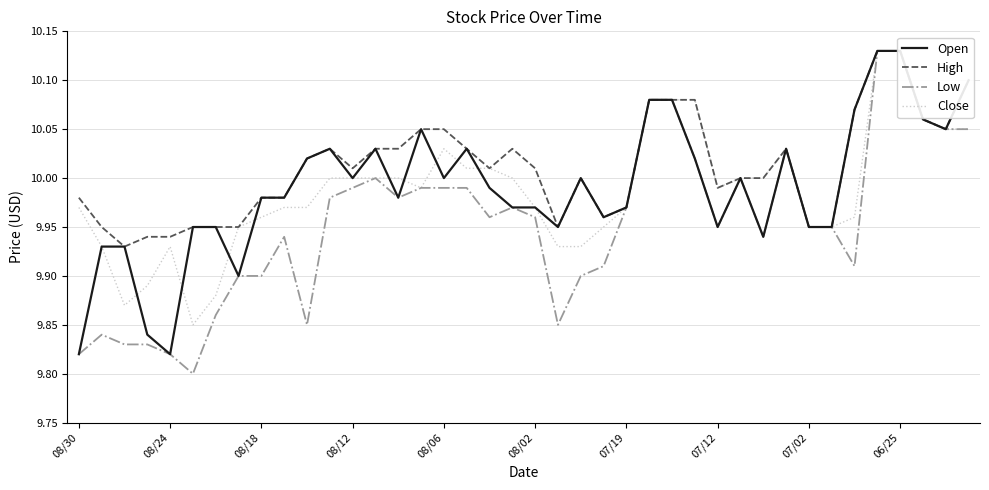

What position from the left is 34?

35